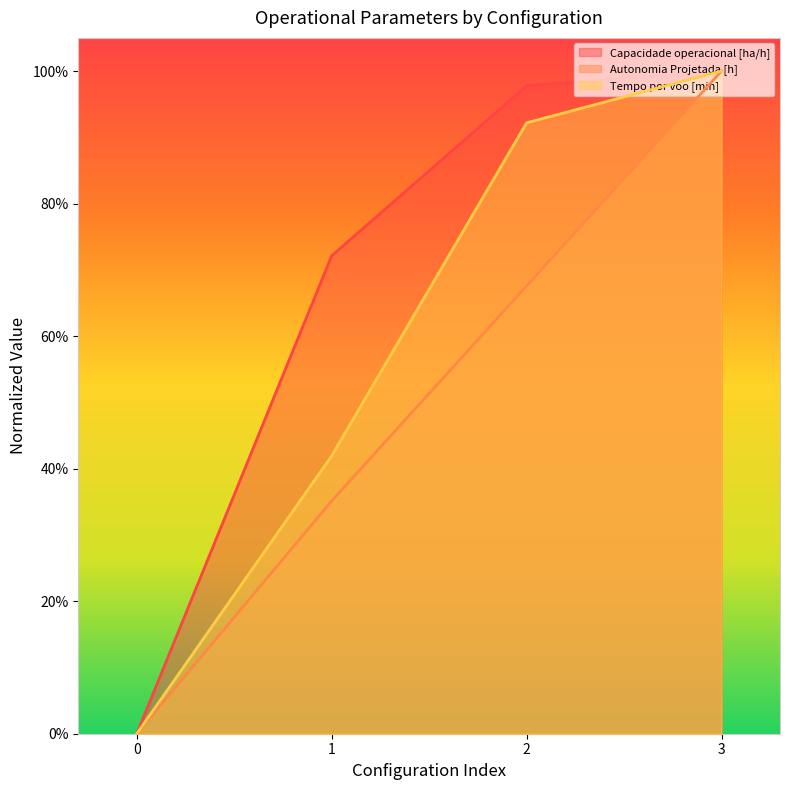

Is the value of Tempo por voo [min] at 2 greater than the value of Autonomia Projetada [h] at 2?

Yes